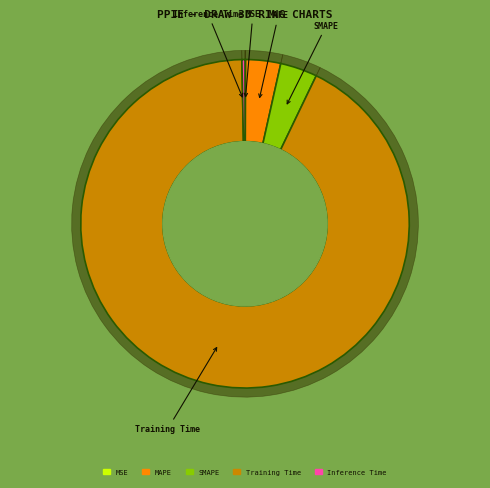

Is it true that Training Time is 99% of the pie?

False